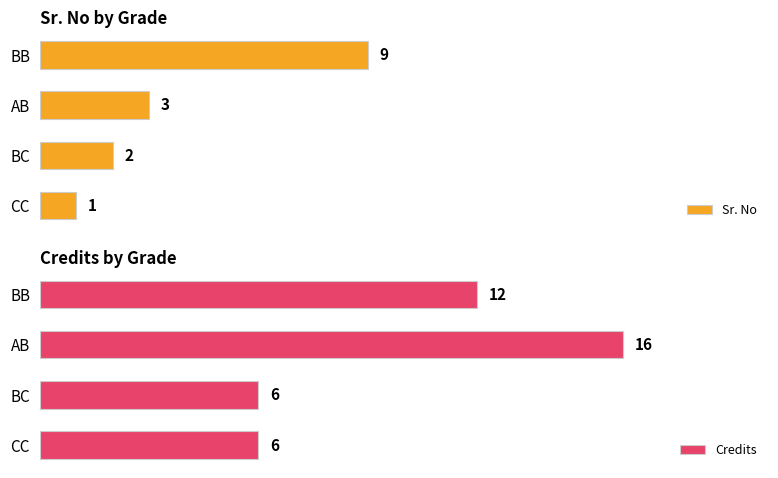

Which category has the highest value in the Sr. No series?

BB